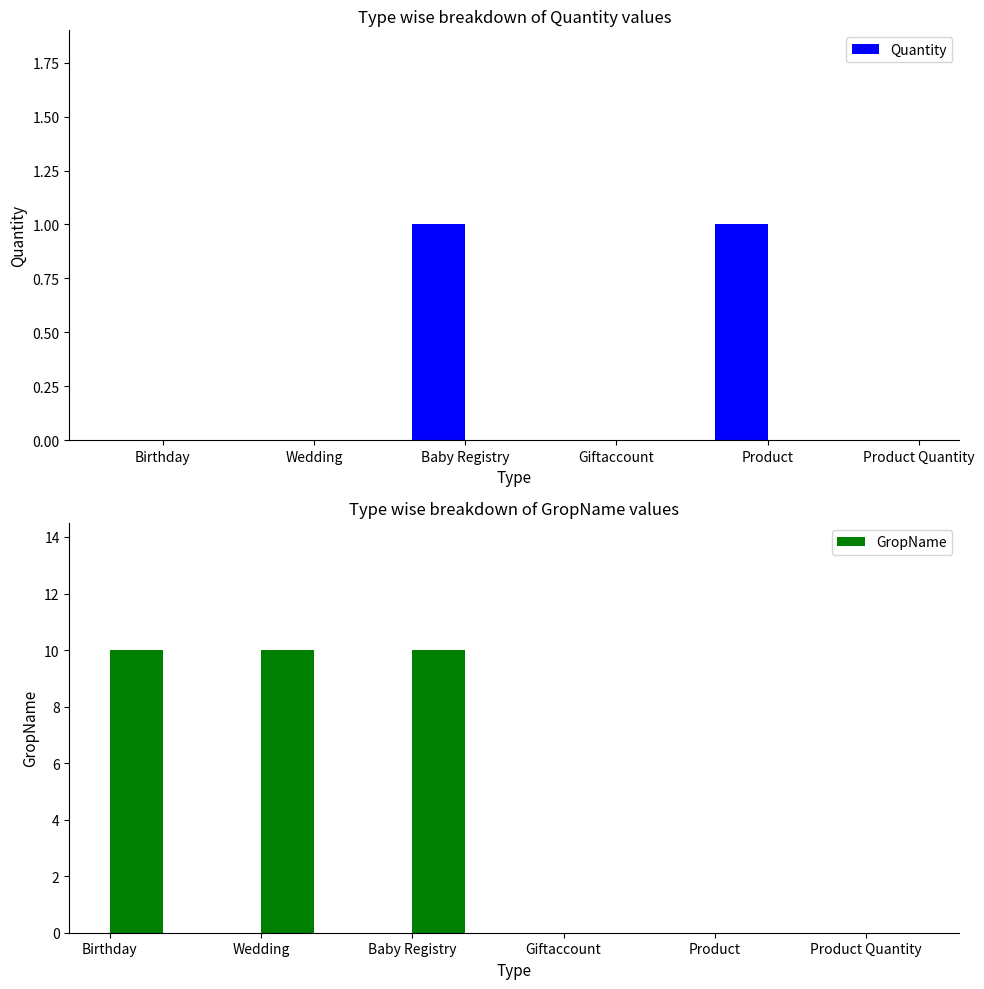

Which category has the highest value in the GropName series?

Birthday